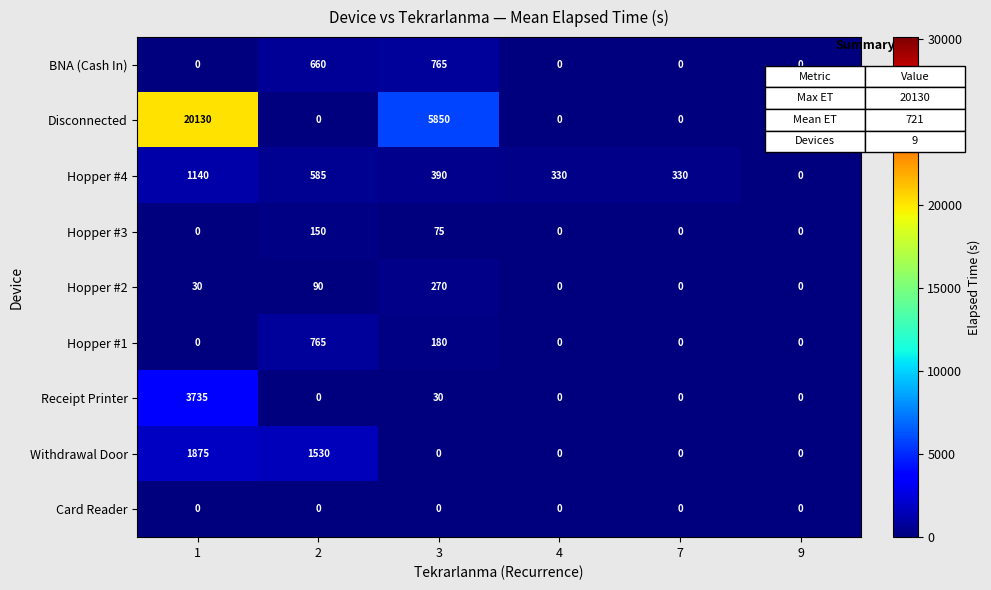

The Card Reader series shows 0 at 3. True or false?

True